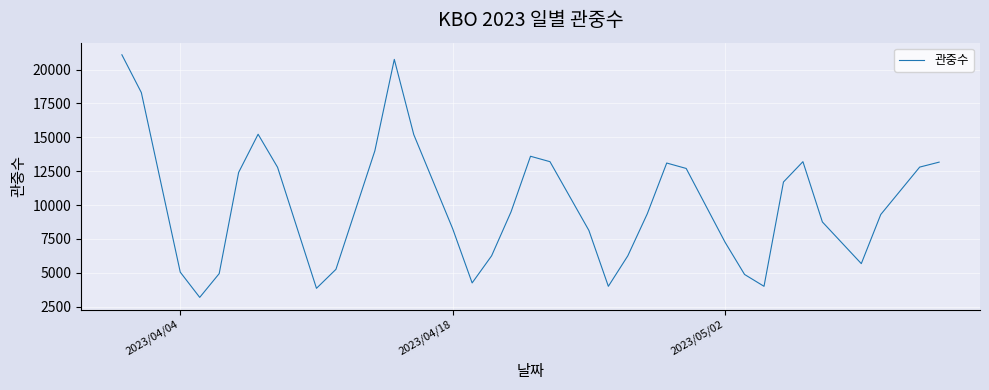

What is the difference between the maximum and minimum values?

17907.0